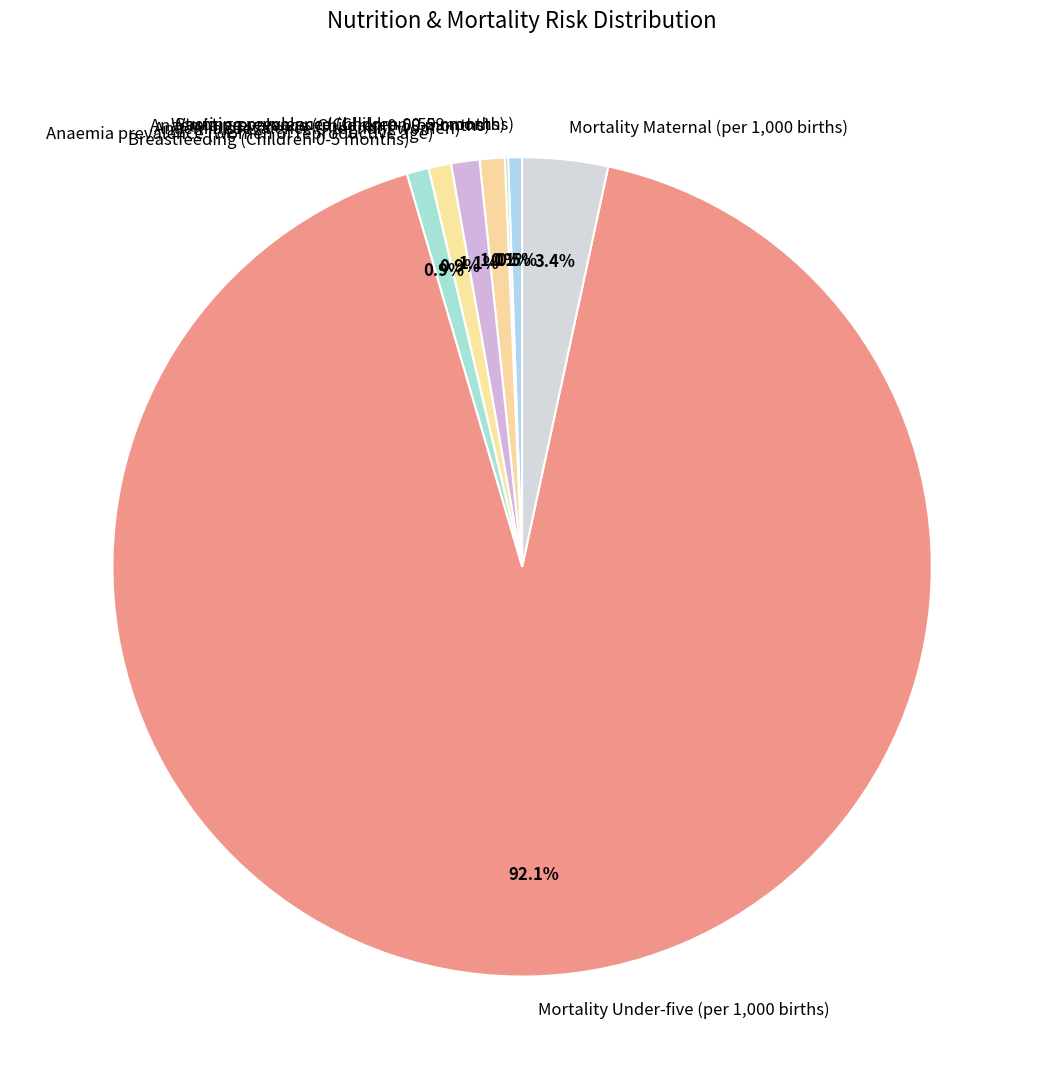

Is the sum of Mortality Maternal (per 1,000 births) and Anaemia prevalence (Children 0-59 months) greater than half?

No